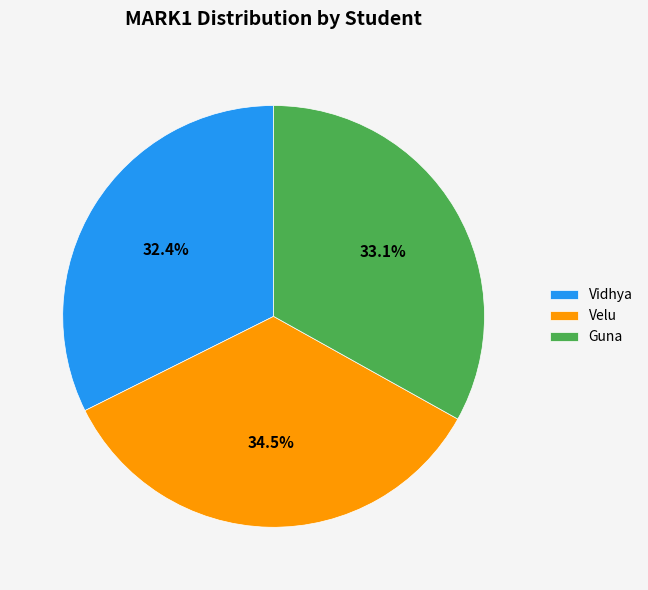

What is the smallest slice in the pie chart?

Vidhya